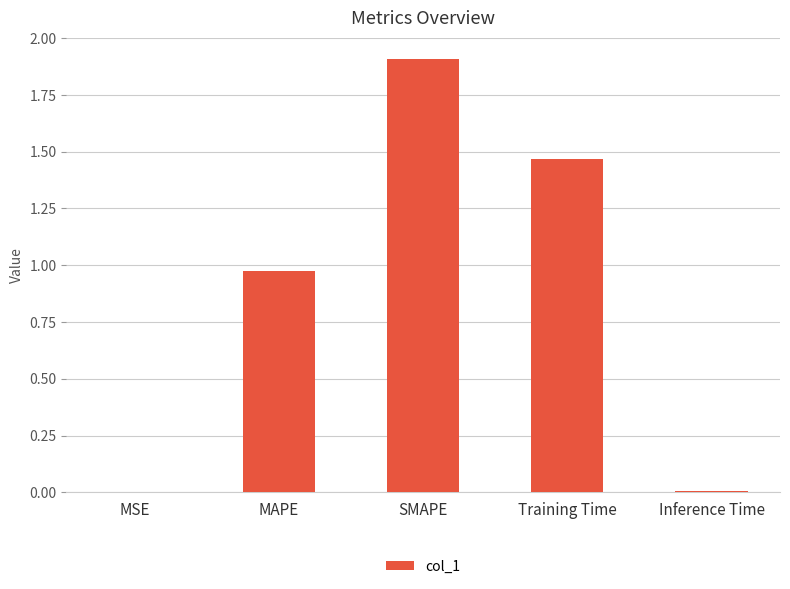

What is the sum of all values?

4.4